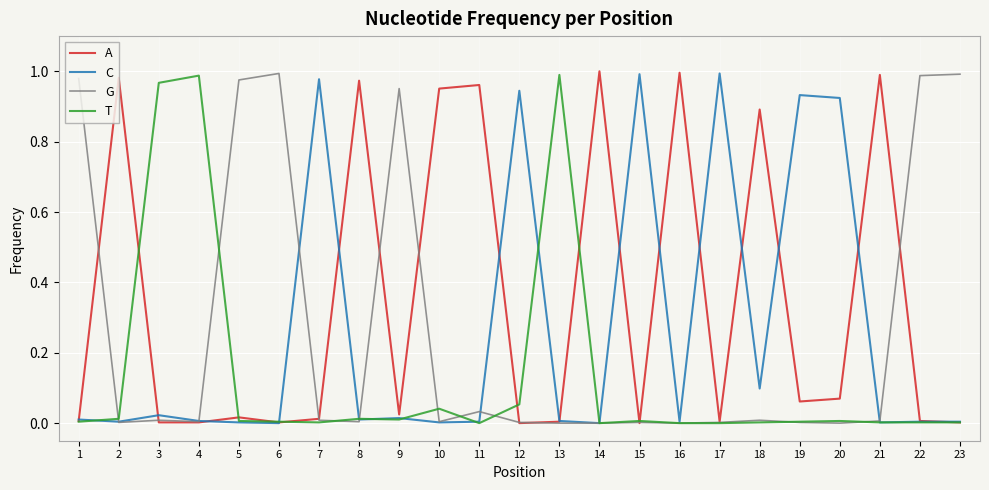

Is the value of C at 22 greater than the value of A at 10?

No